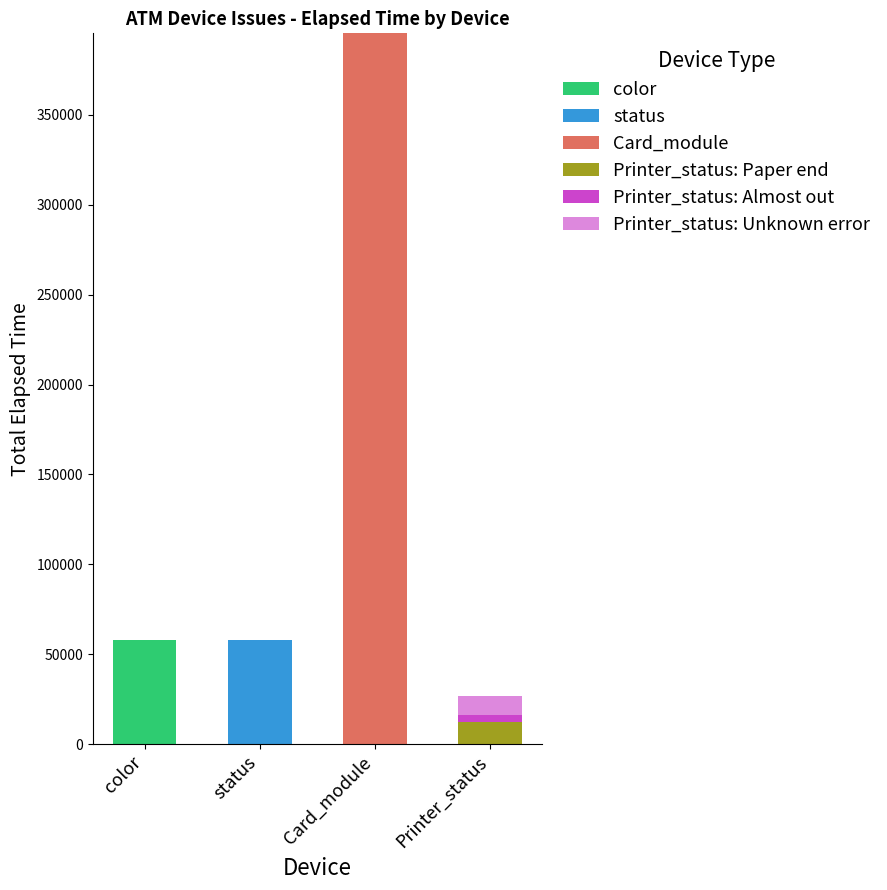

True or false: color has a value of 90106 at color.

False